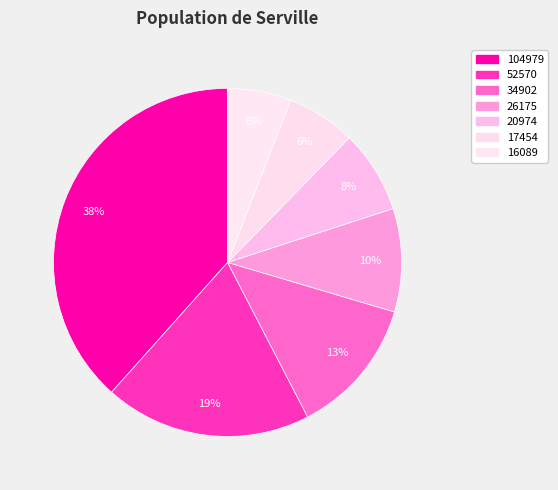

How many slices are in this pie chart?

7